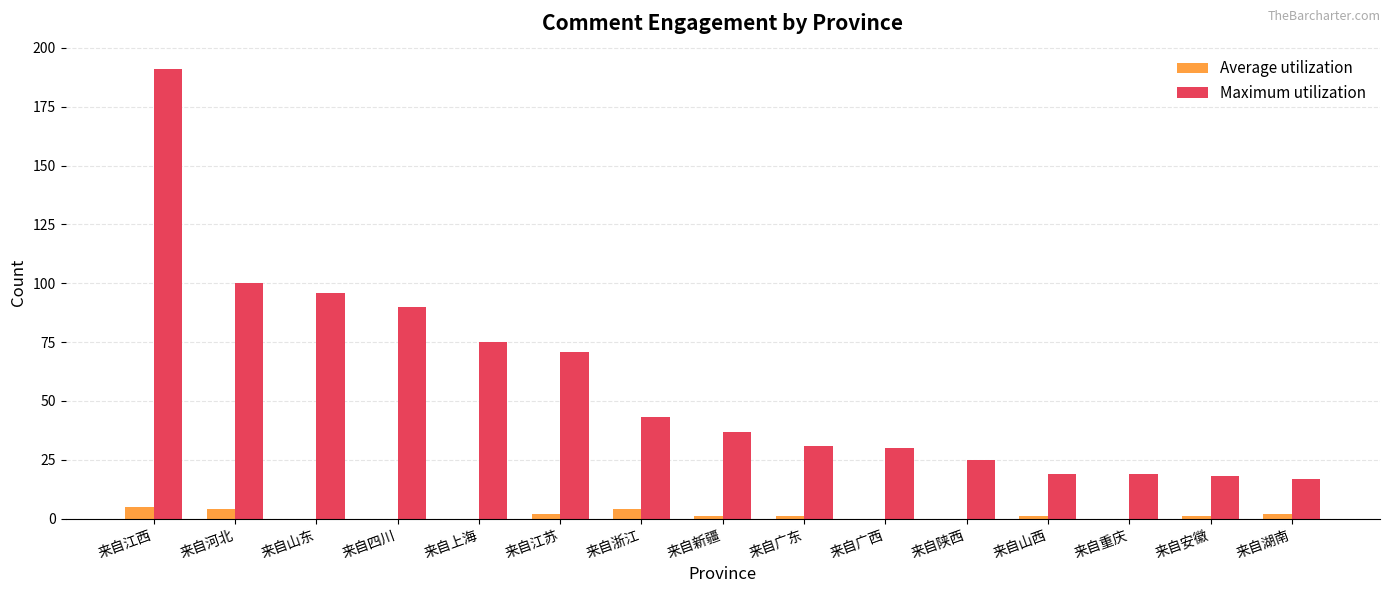

Is it true that Maximum utilization equals 16 at 来自陕西?

False